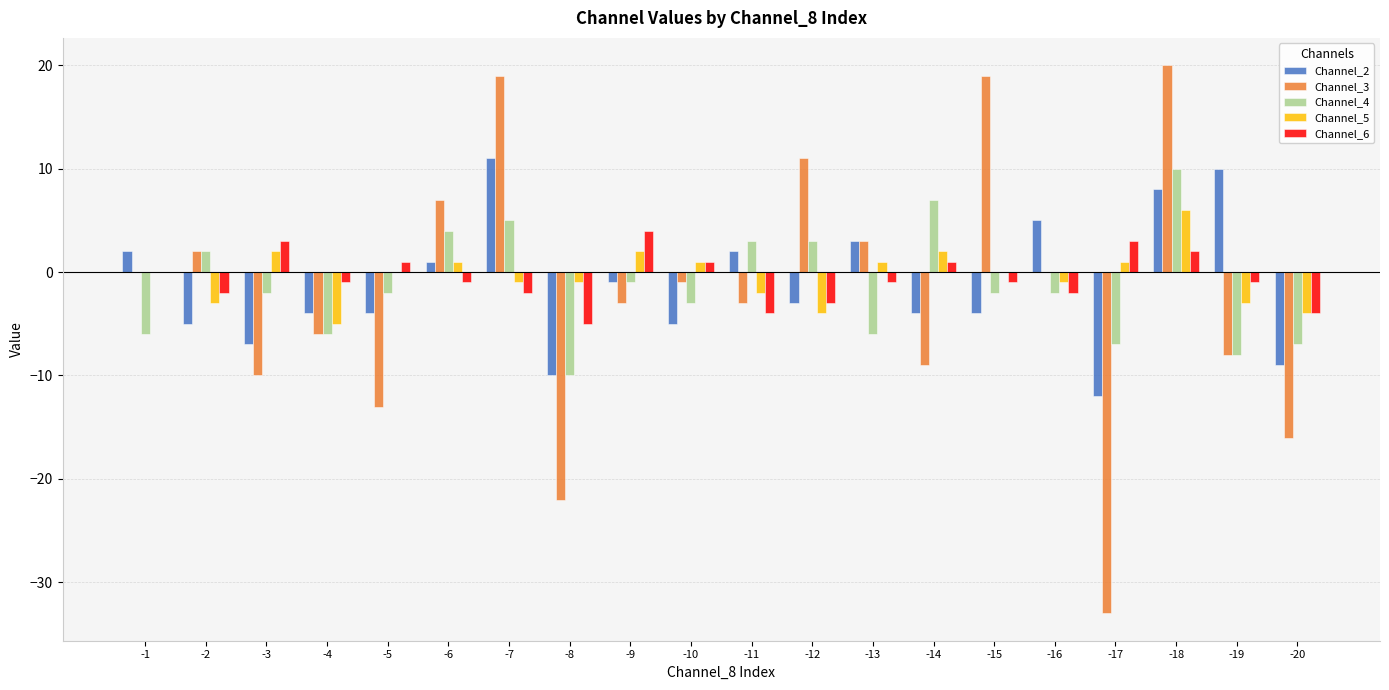

Which series has the widest spread of values?

Channel_3